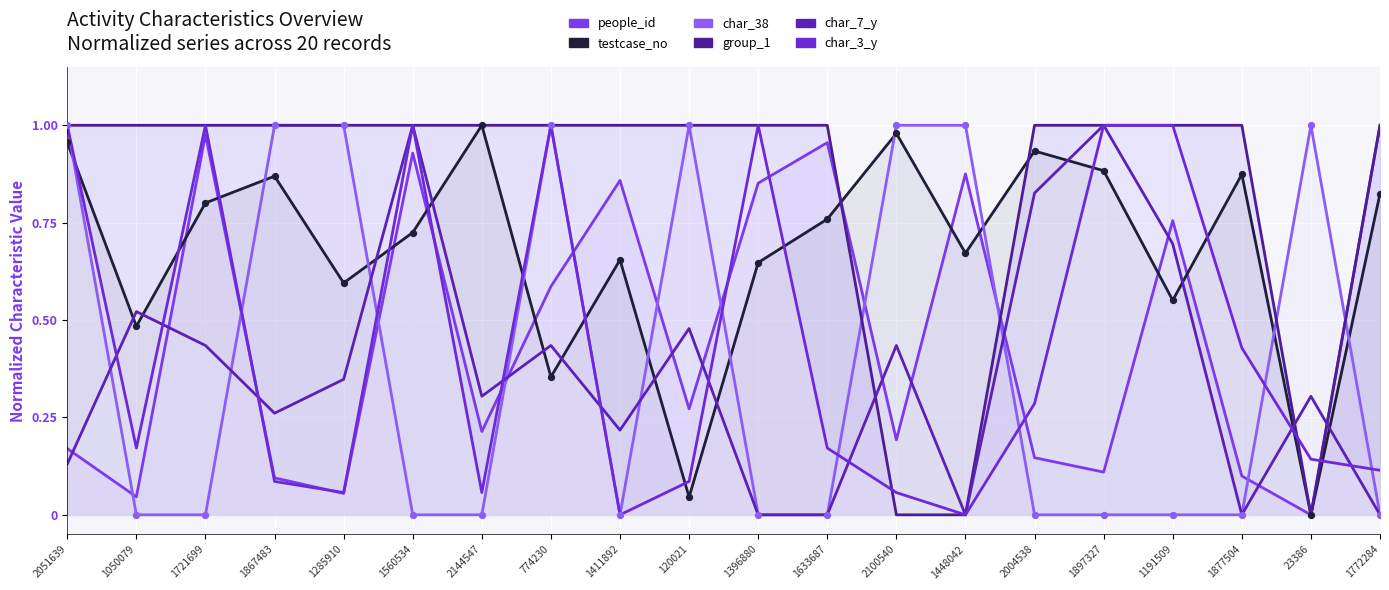

Which series reaches the maximum Y coordinate?

people_id